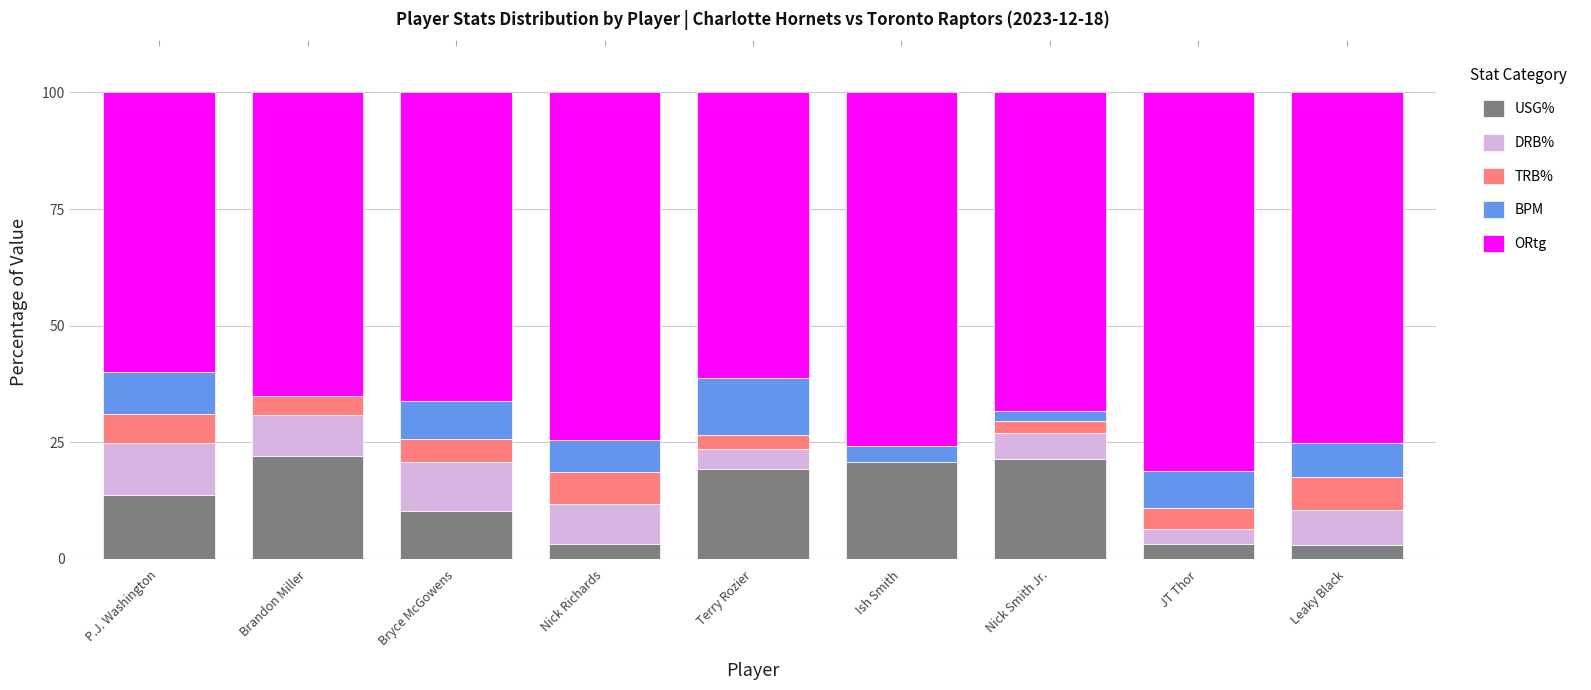

Is it true that USG% equals 9.4 at Brandon Miller?

False